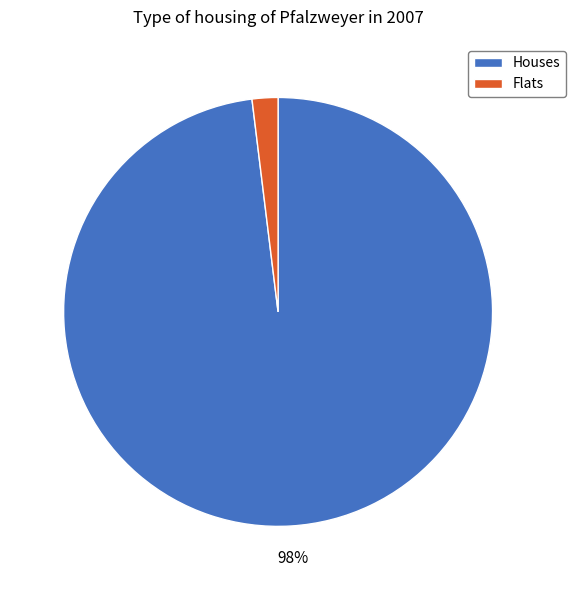

Is it true that Houses is 98% of the pie?

True